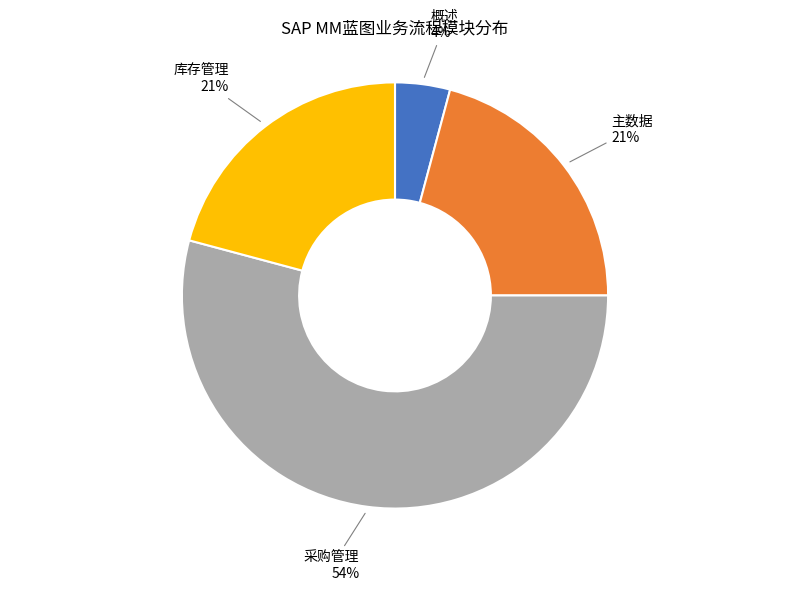

Does 采购管理 represent more than half of the total?

Yes